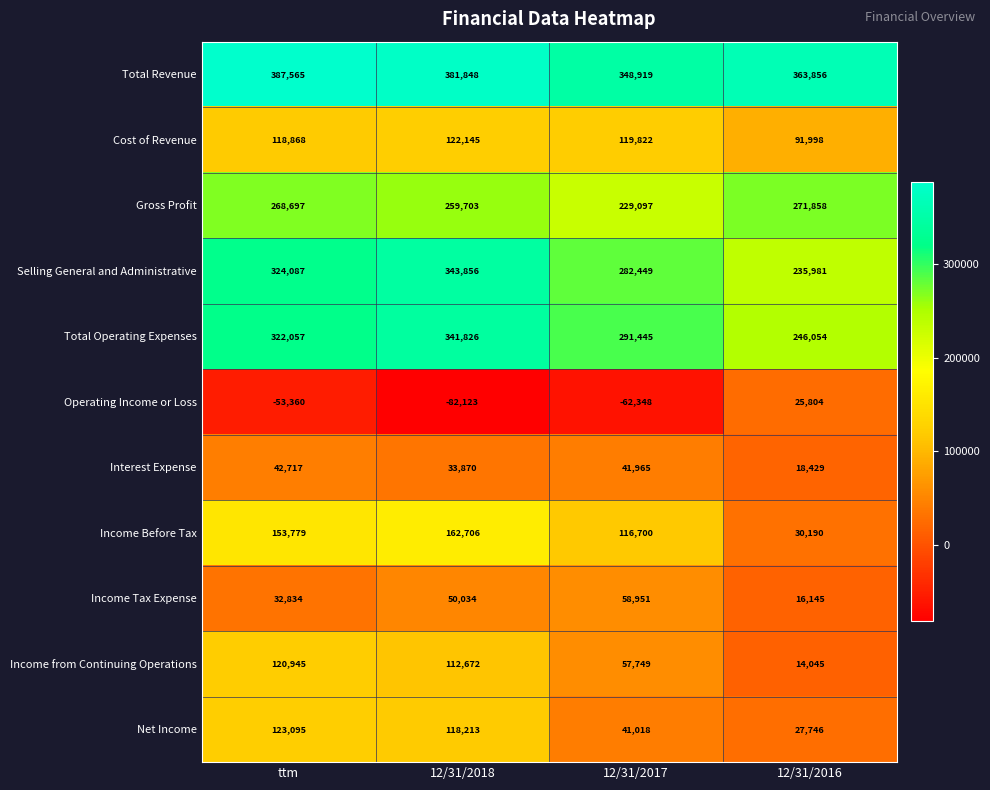

Which category has the lowest value in the Income from Continuing Operations series?

12/31/2016